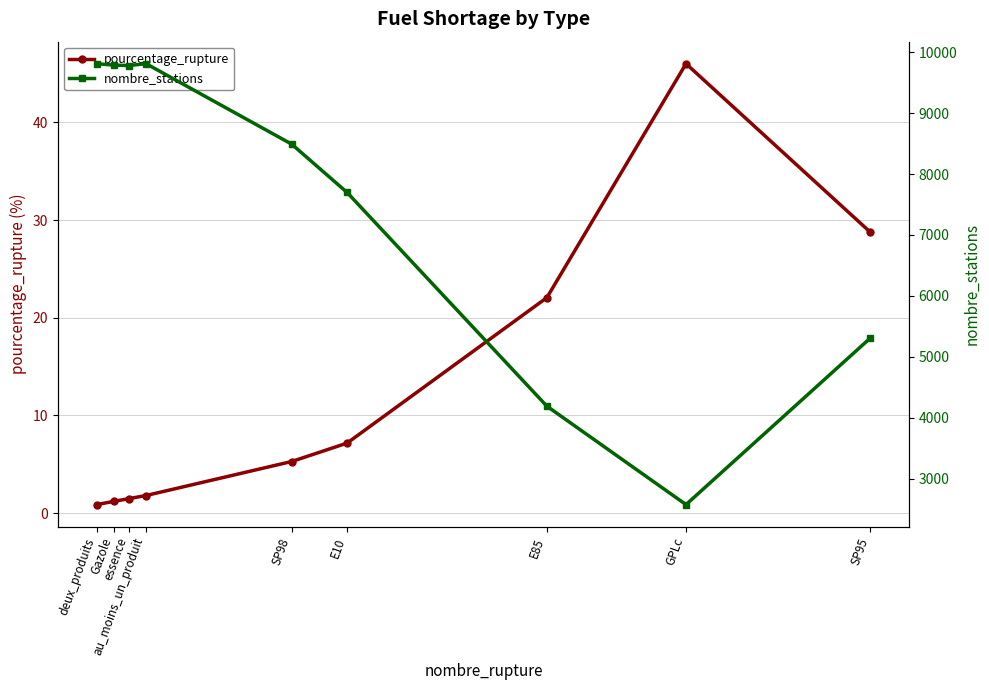

In pourcentage_rupture, how many points are higher than both neighbors (excluding endpoints)?

1